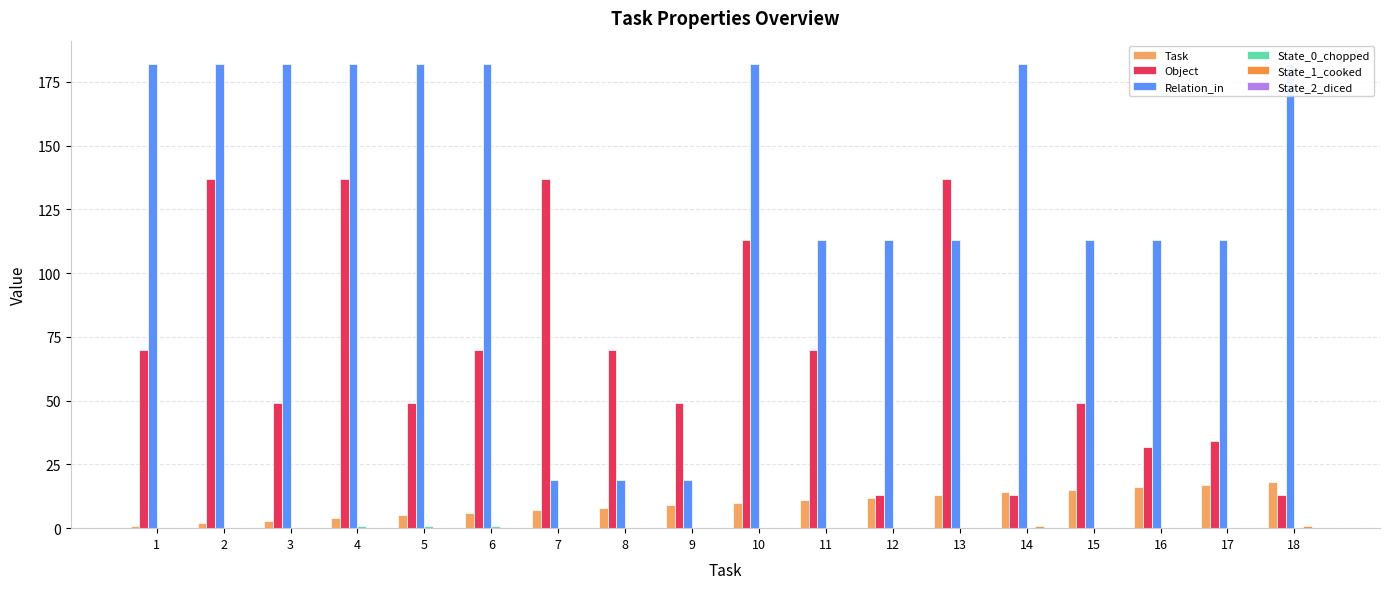

The State_1_cooked series shows 0 at 10. True or false?

True